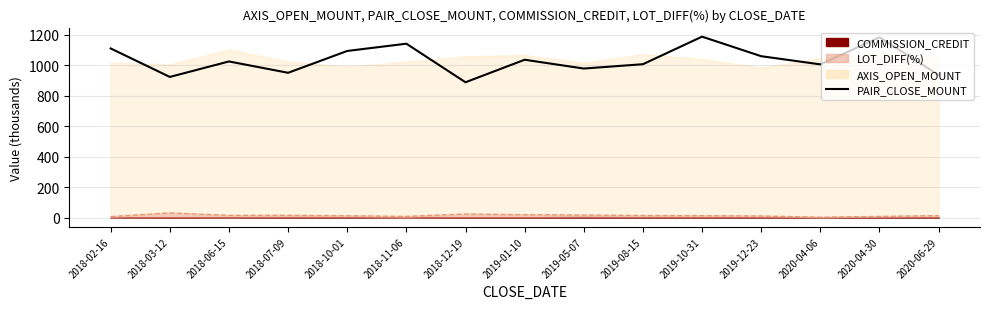

What is the difference between the maximum and minimum values?

299.2